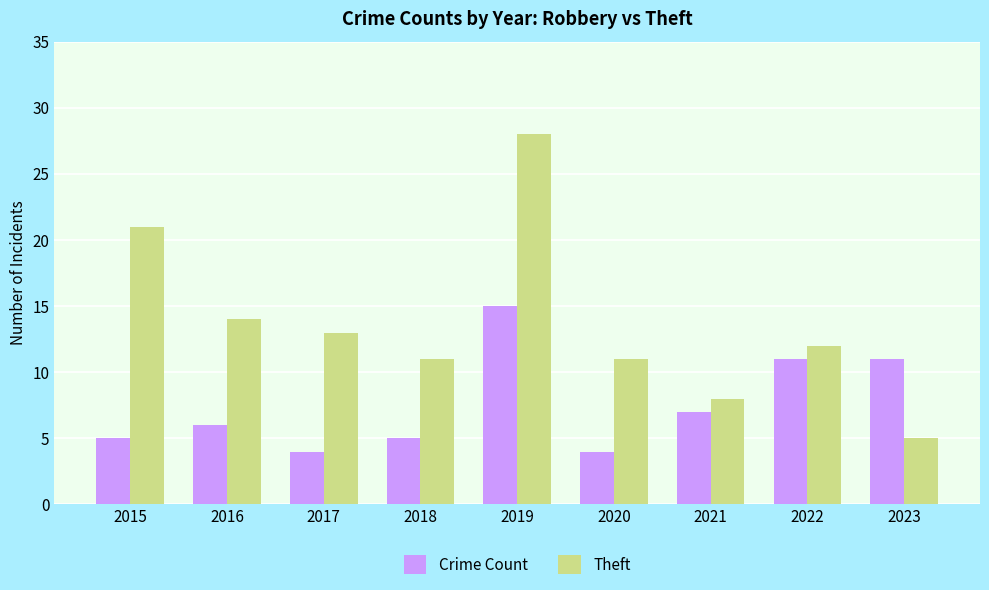

How many bars are there in total?

18